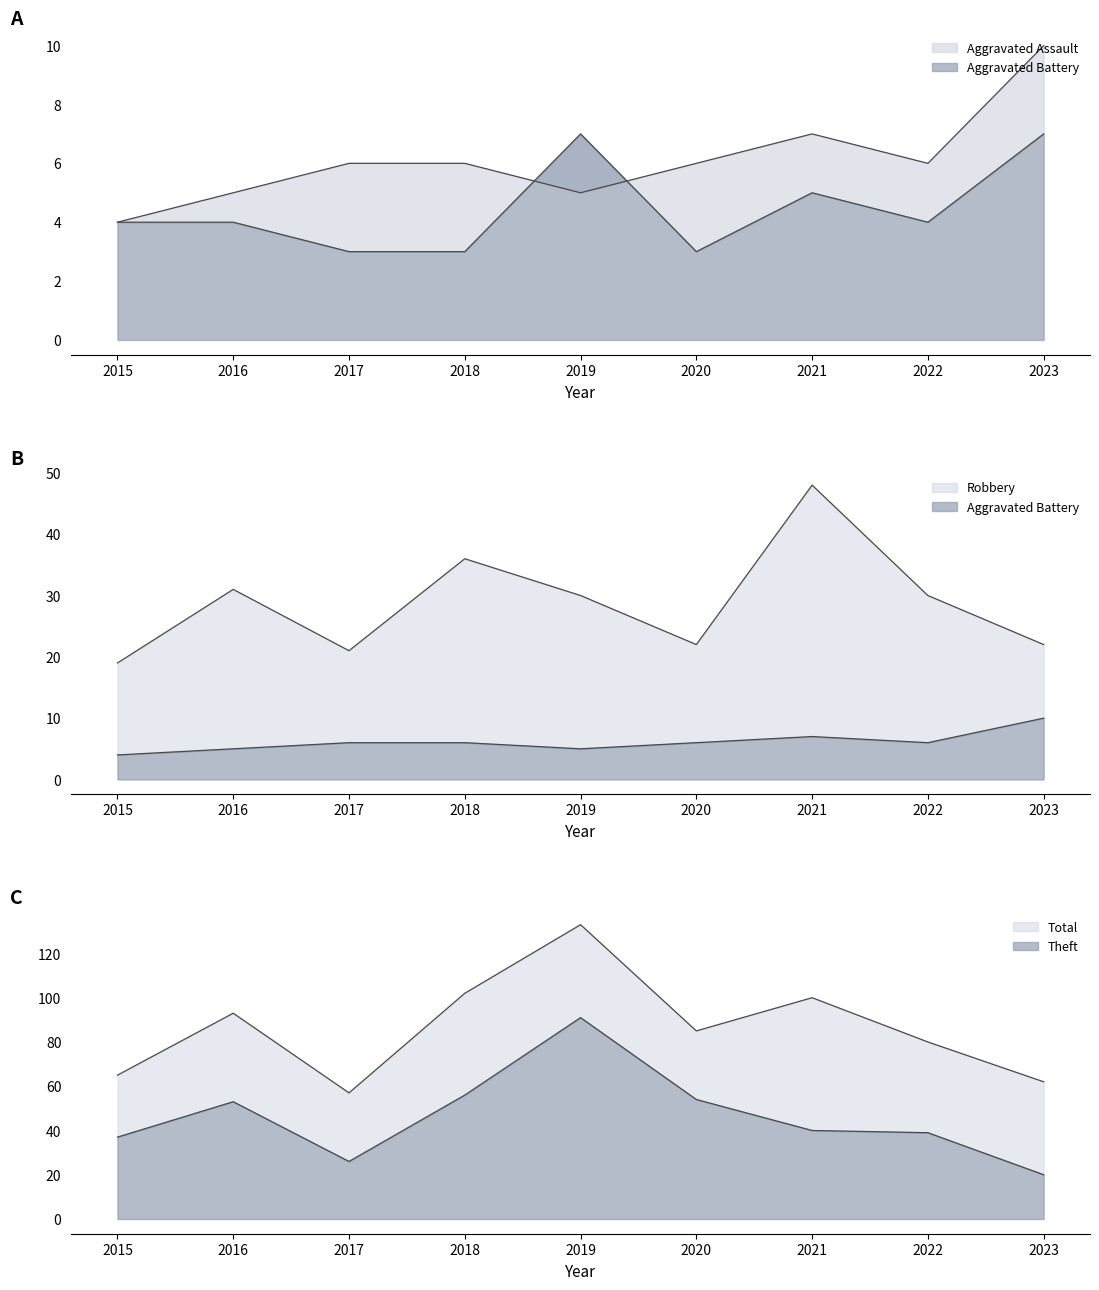

Does the chart display data point markers on the line(s)?

No